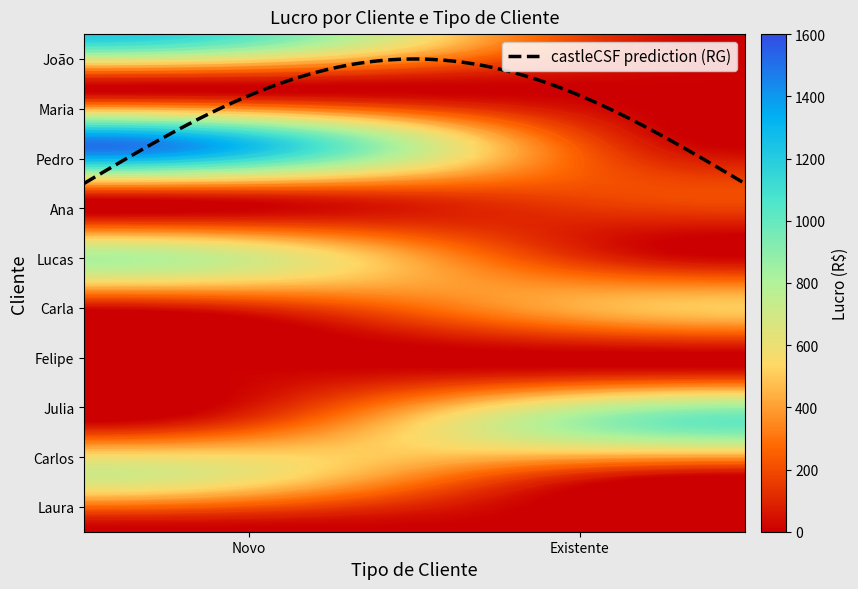

At how many categories does at least one series exceed 1041?

1